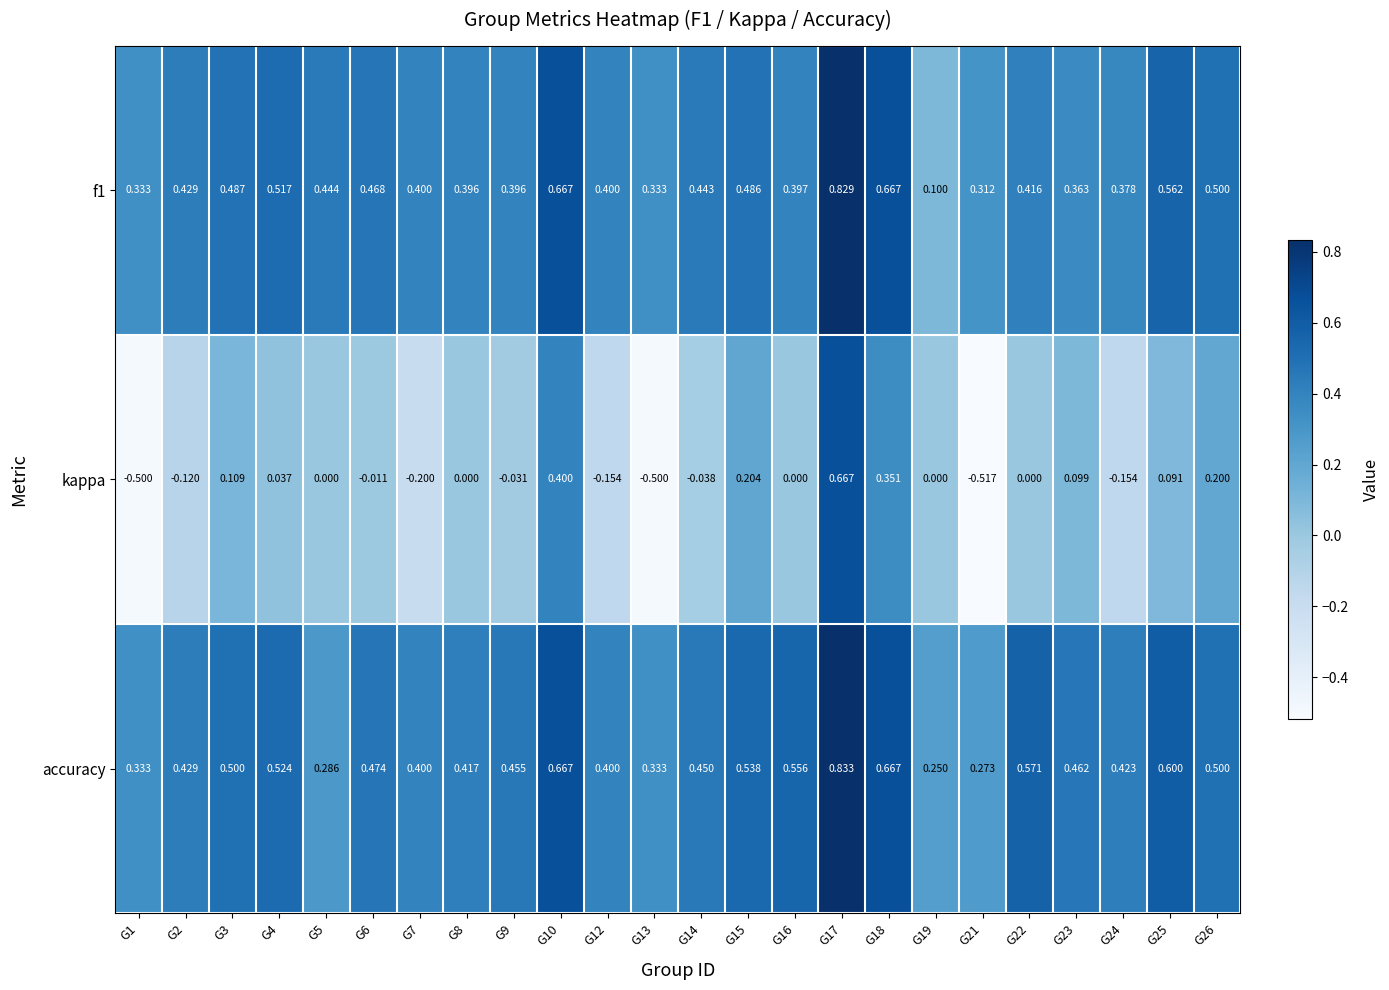

Is the value of kappa at G22 greater than the value of f1 at G7?

No